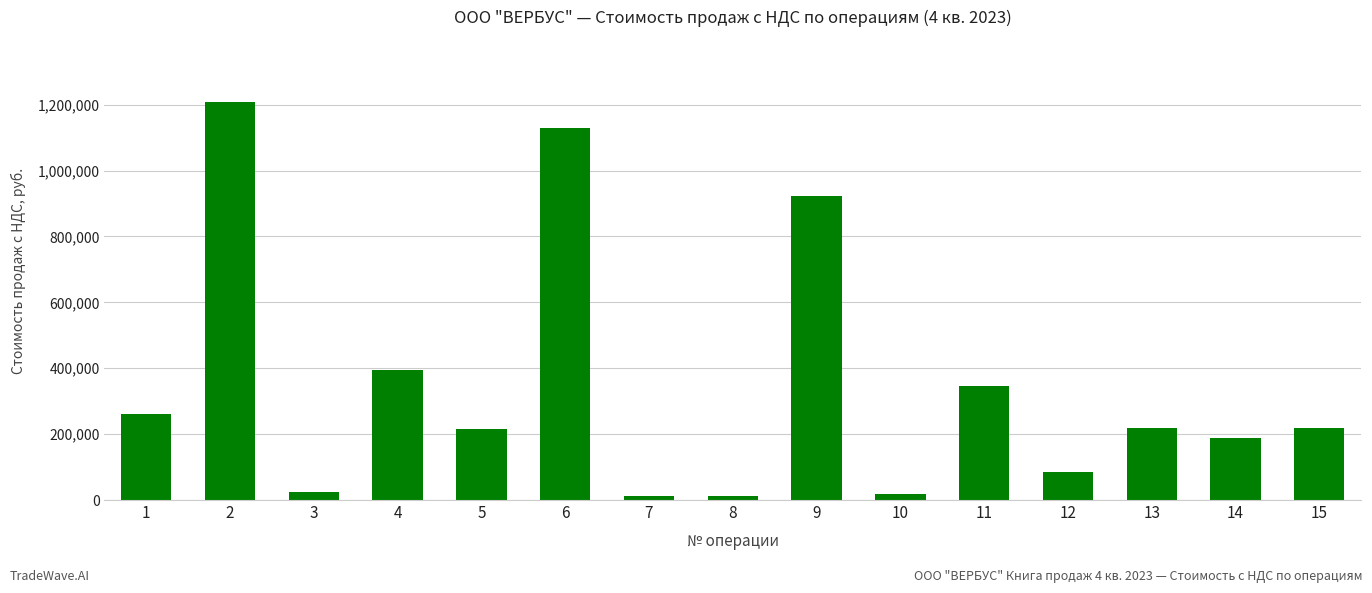

What is the average value?

350511.1